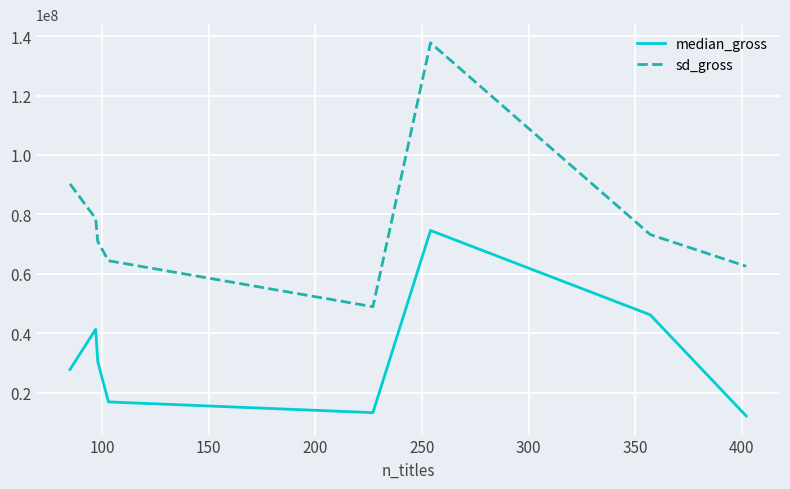

List the series in order of their overall mean, lowest first.

median_gross, sd_gross